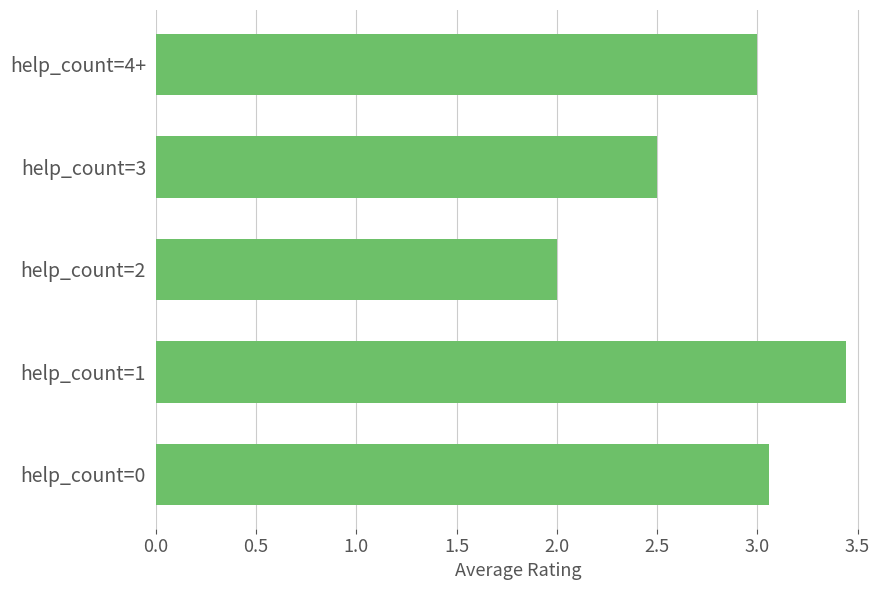

Read the value at help_count=4+.

3.0